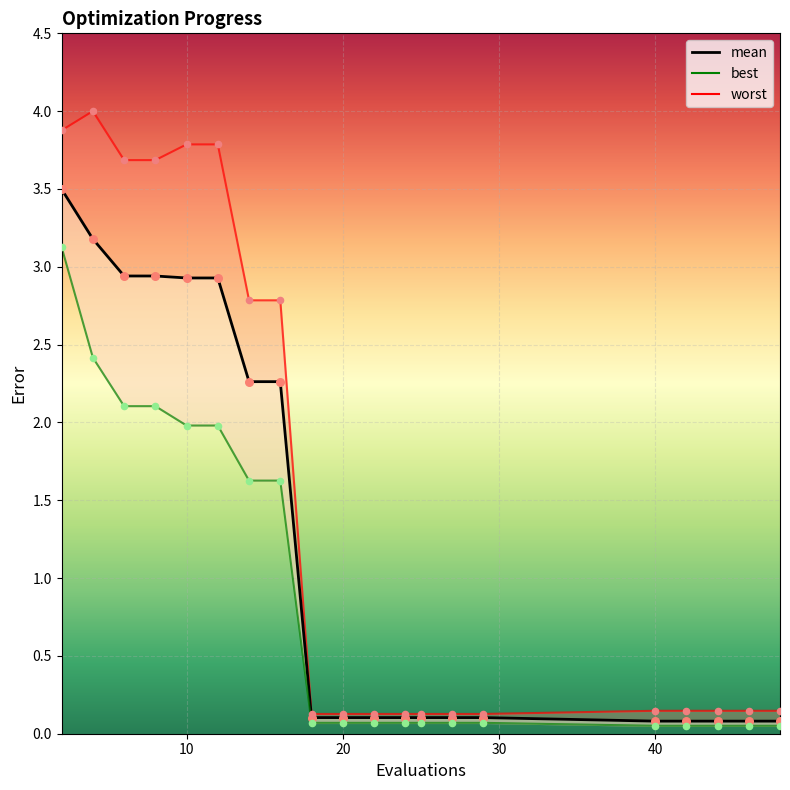

At how many categories does at least one series exceed 2?

8